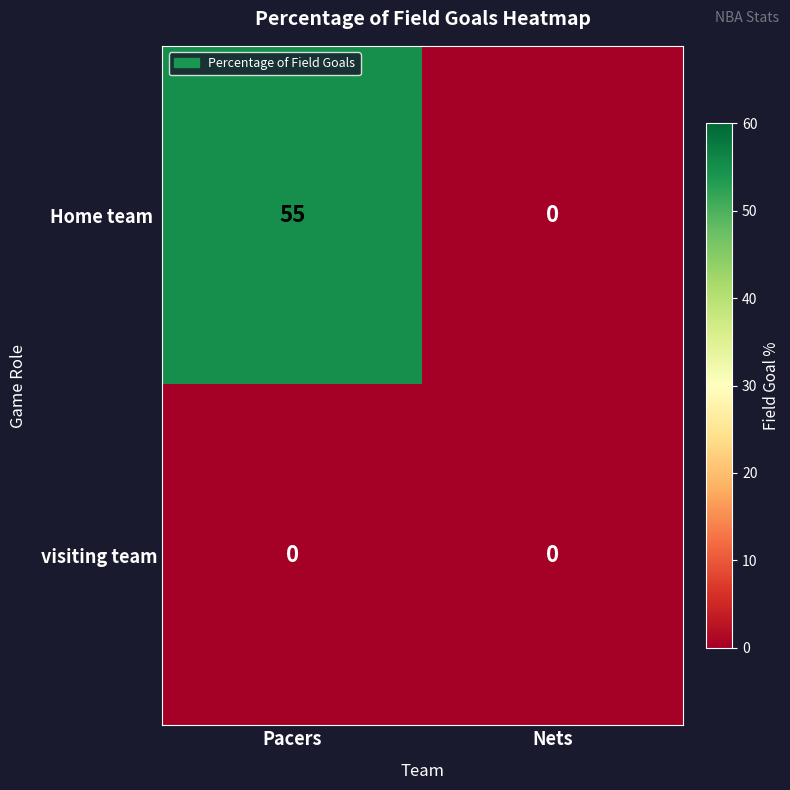

Count the number of categories in the chart.

2